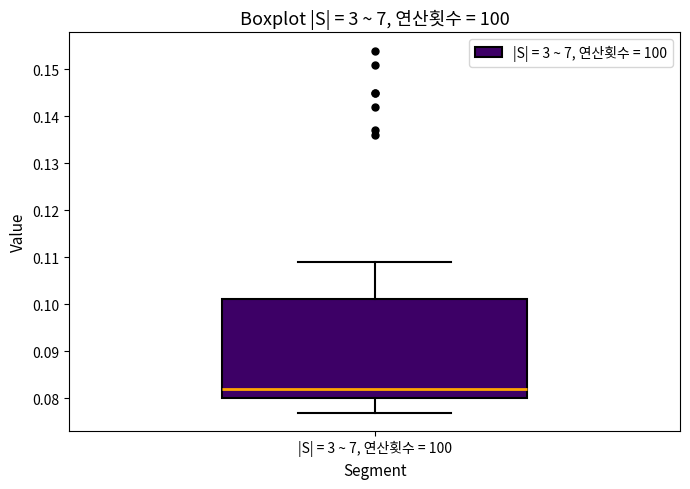

Transcribe this box plot: give where the median line is, the range the box spans, and where the two whiskers end, as read against the y-axis. The values are not printed on the chart, so give them approximately, as read against the axis.

median 0.082, box 0.080 to 0.101, whiskers 0.077 to 0.109